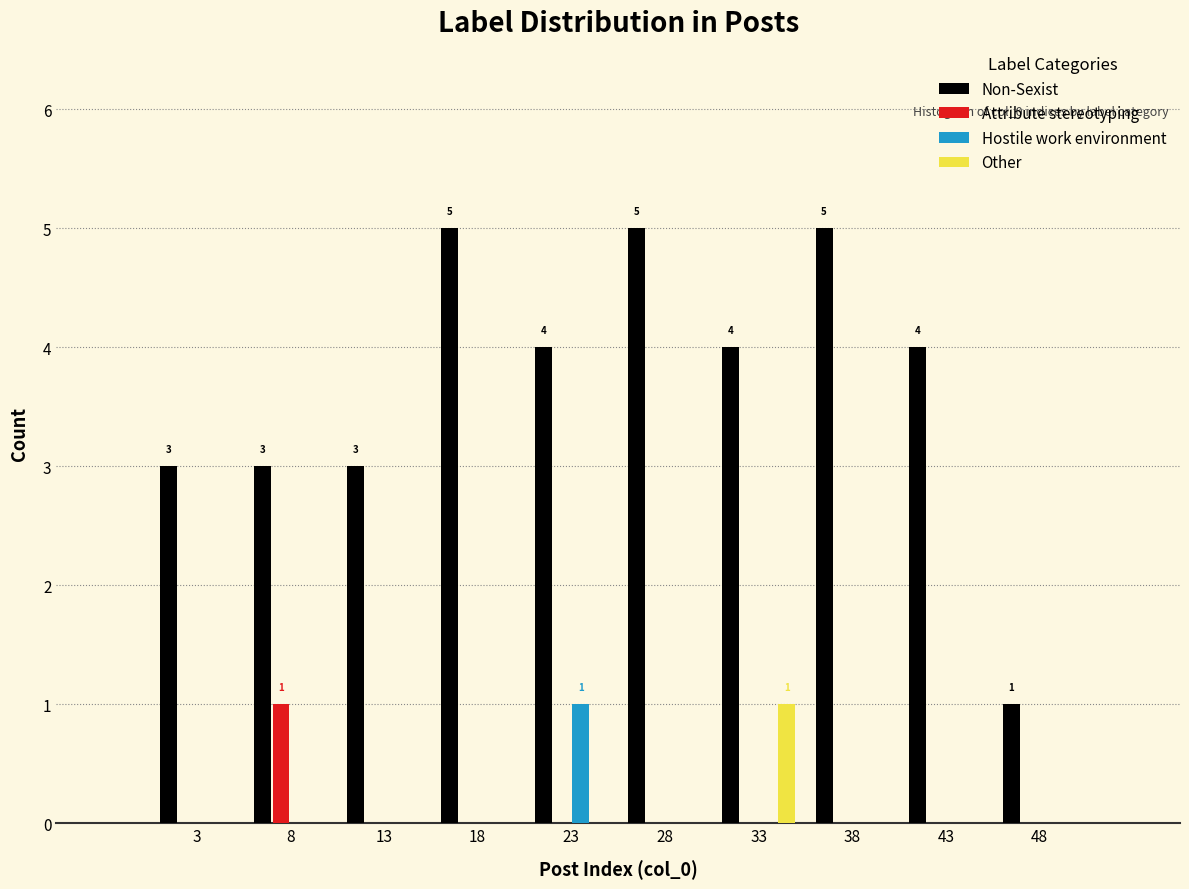

In the Other series, which range on the x-axis has the tallest bar?

31 to 36